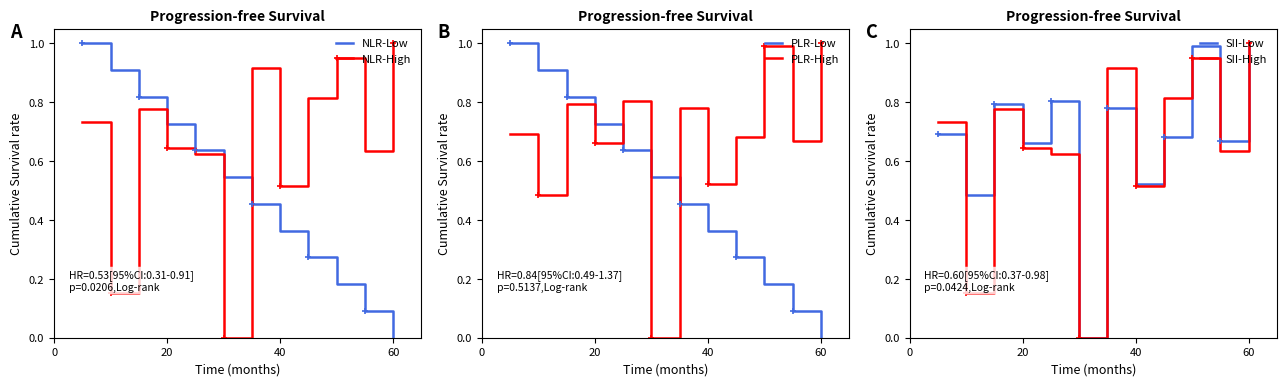

Which series ends up on top after the final intersection of NLR-Low and NLR-High?

NLR-High